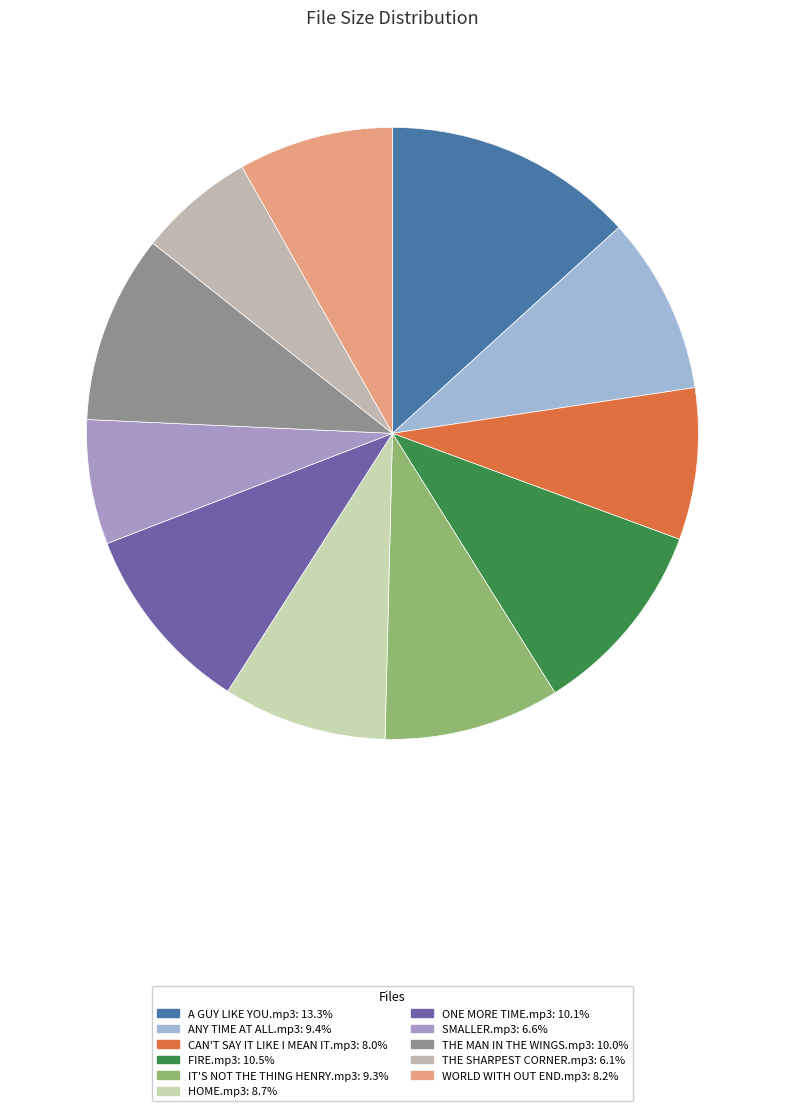

Is it true that SMALLER.mp3 is 7% of the pie?

True